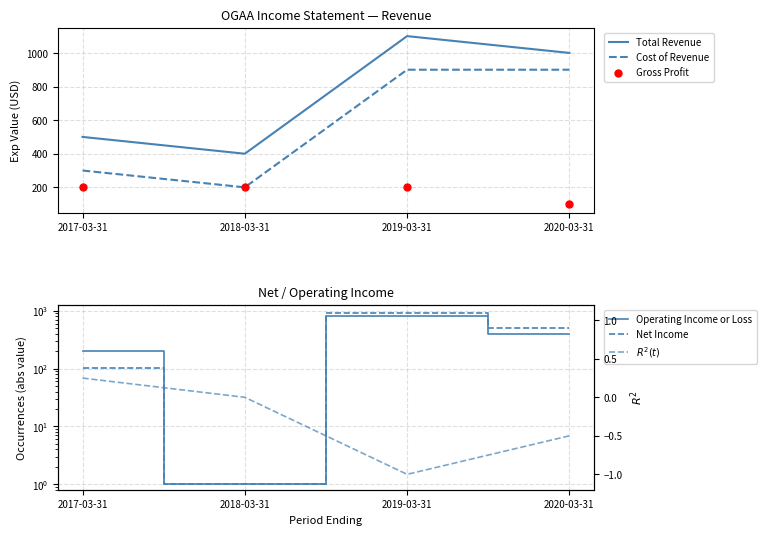

What are all the series names shown in the legend?

Total Revenue, Cost of Revenue, Gross Profit, Operating Income or Loss, Net Income, $R^2(t)$